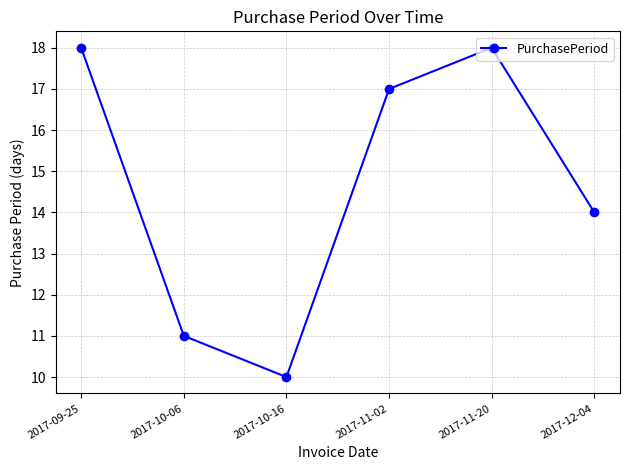

Which has a higher value, 2017-10-16 or 2017-12-04?

2017-12-04